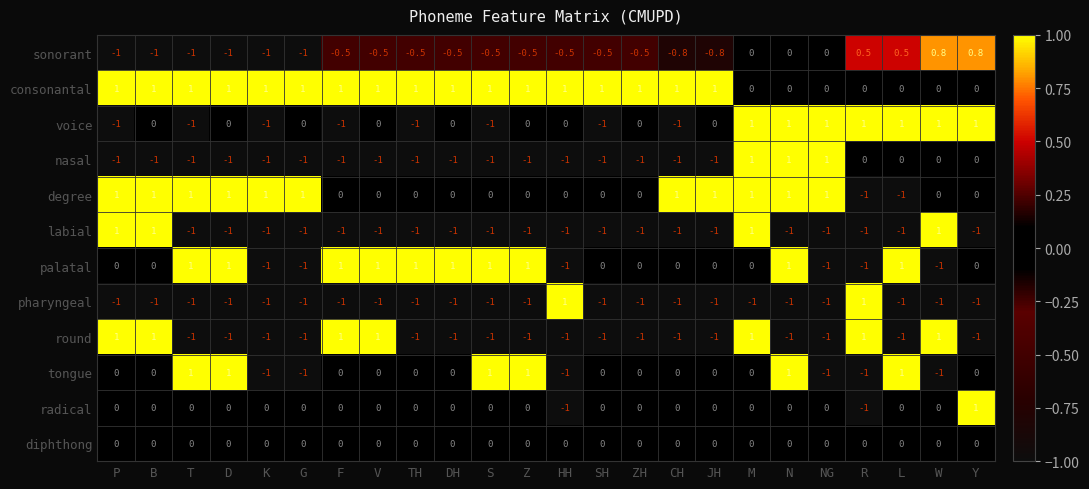

How many round values are between -1 and 1?

24